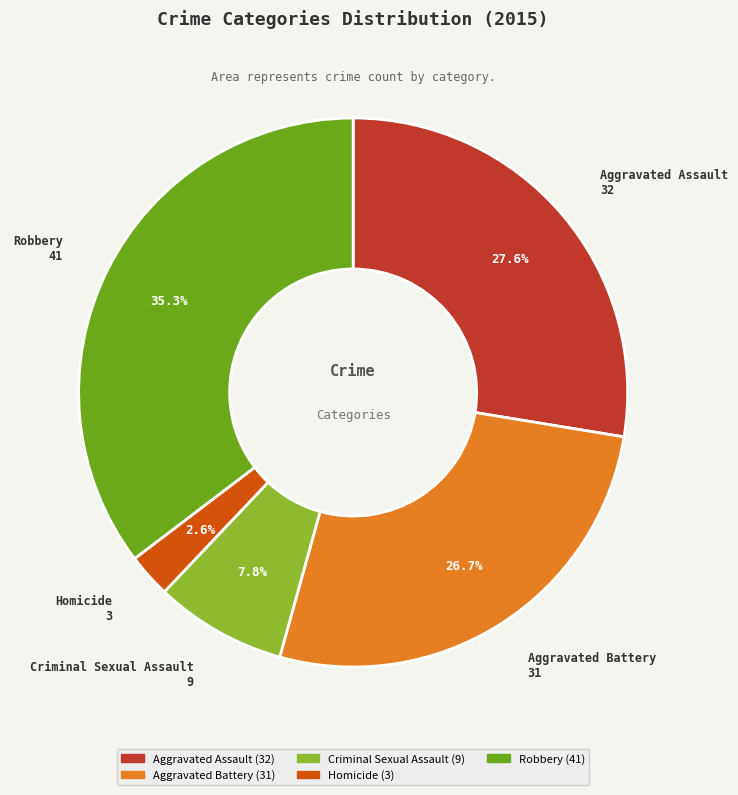

What percentage is the Criminal Sexual Assault slice, to the nearest percent?

8%